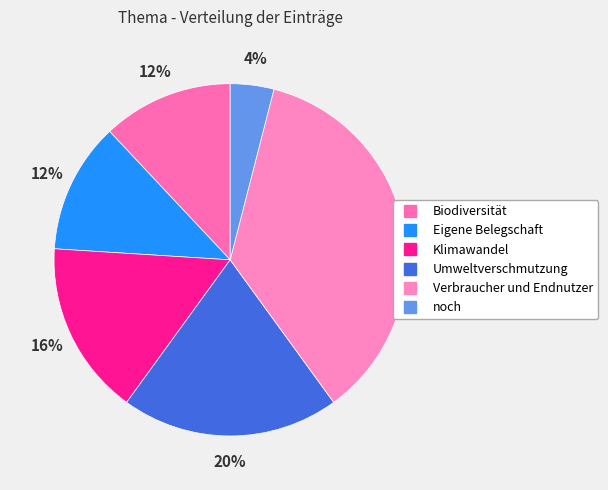

How many segments does this pie chart have?

6